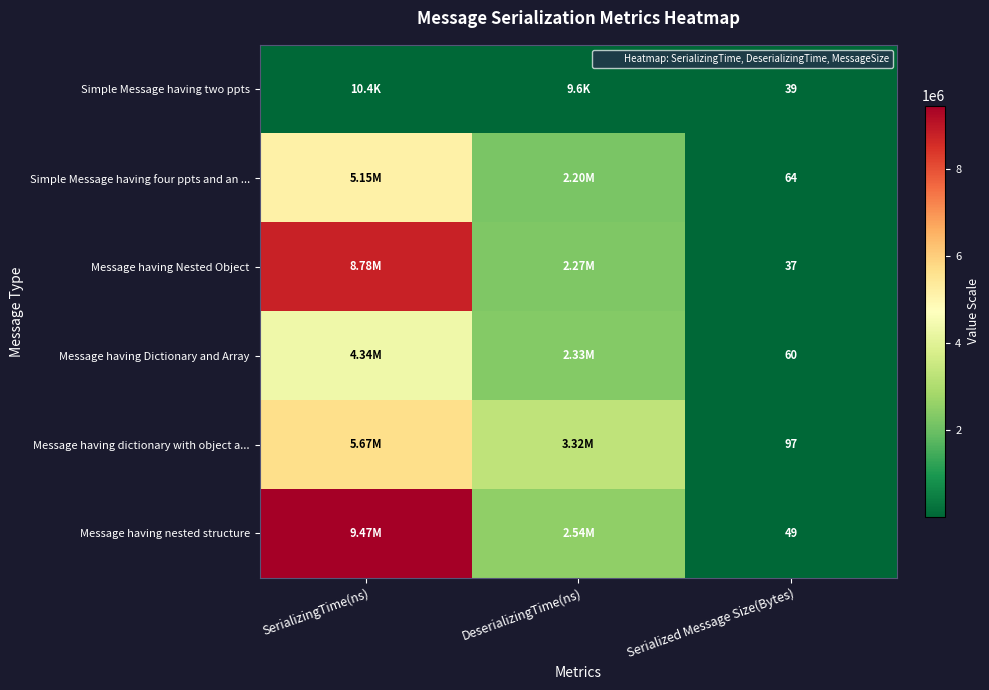

List the labels in order of Message having dictionary with object a... value, smallest first.

Serialized Message Size(Bytes), DeserializingTime(ns), SerializingTime(ns)